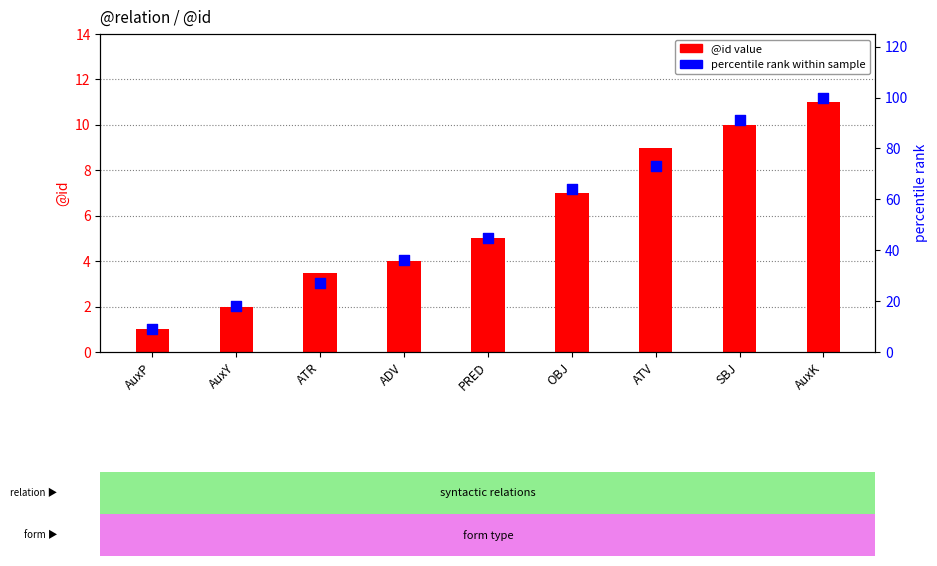

Which series has the widest spread of Y values?

percentile rank